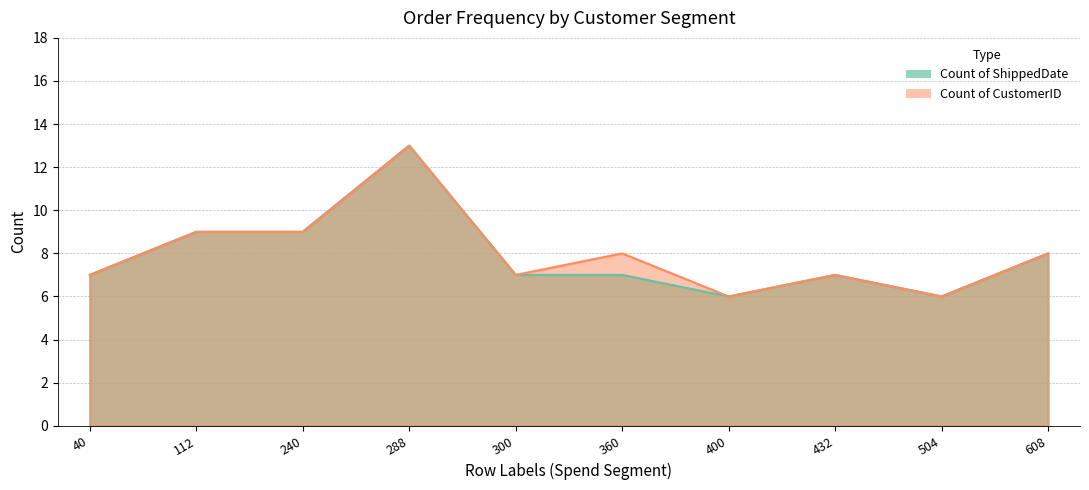

True or false: Count of CustomerID and Count of ShippedDate cross at least once.

False